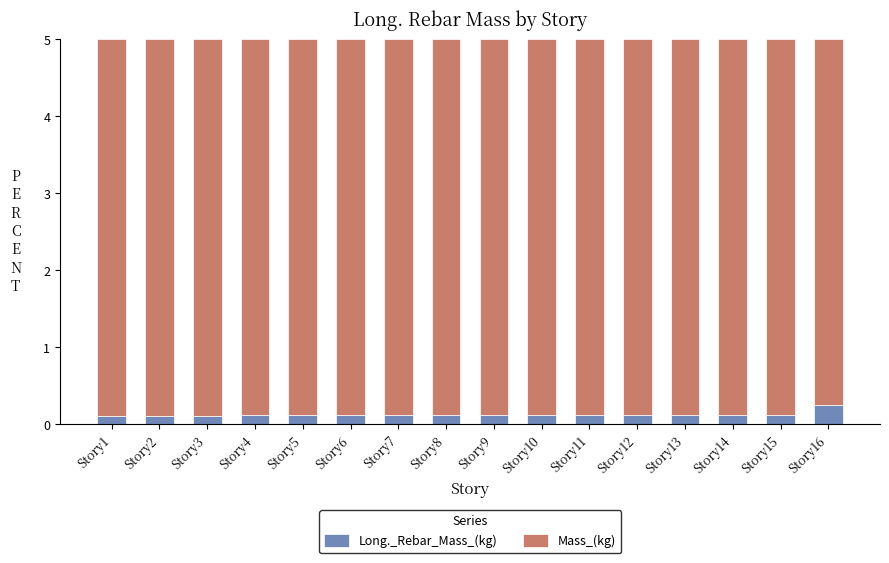

What is the total value across all series at Story12?

5.0